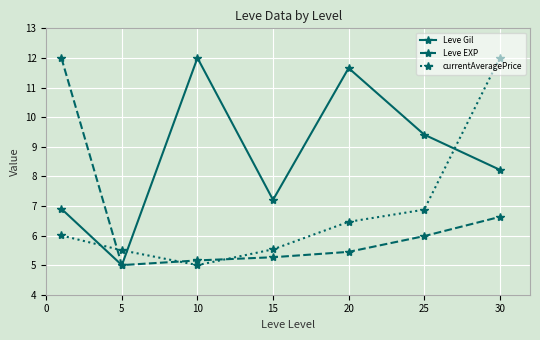

How many lines are shown in the chart?

3